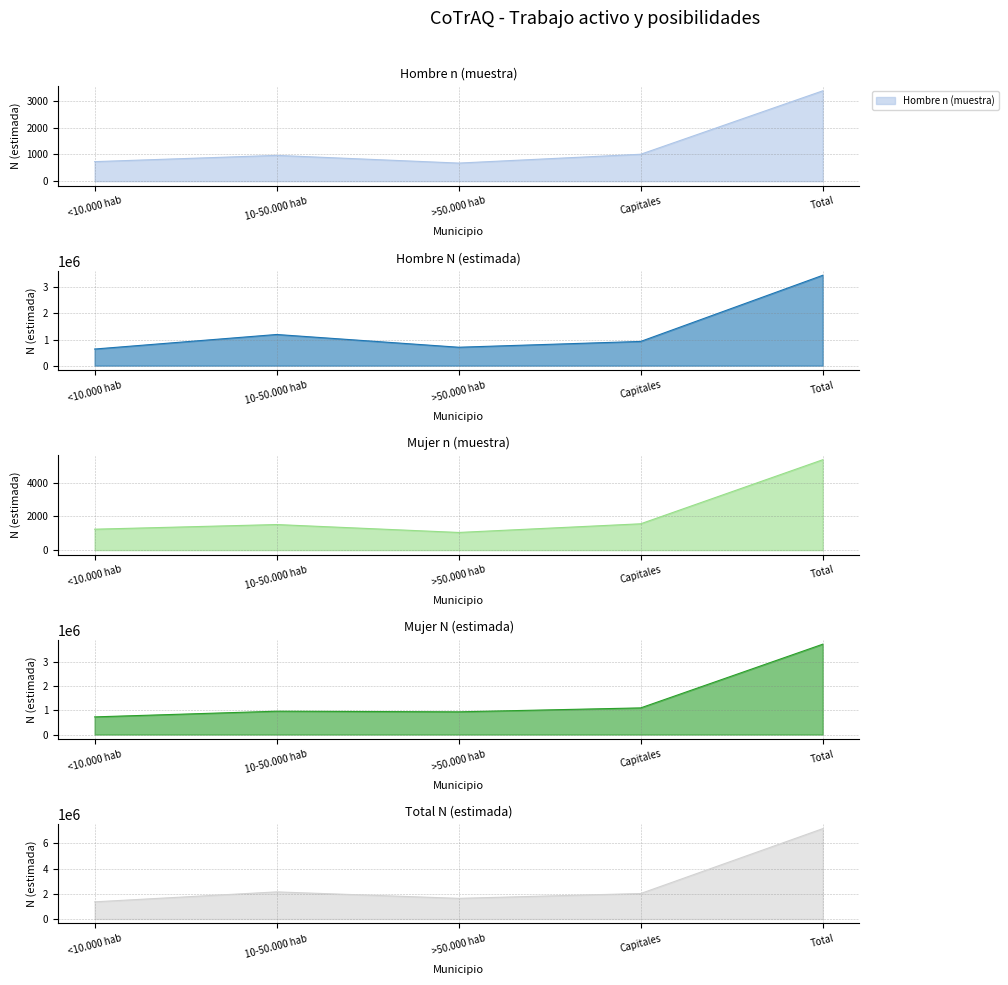

At how many categories does at least one series exceed 1737581?

3